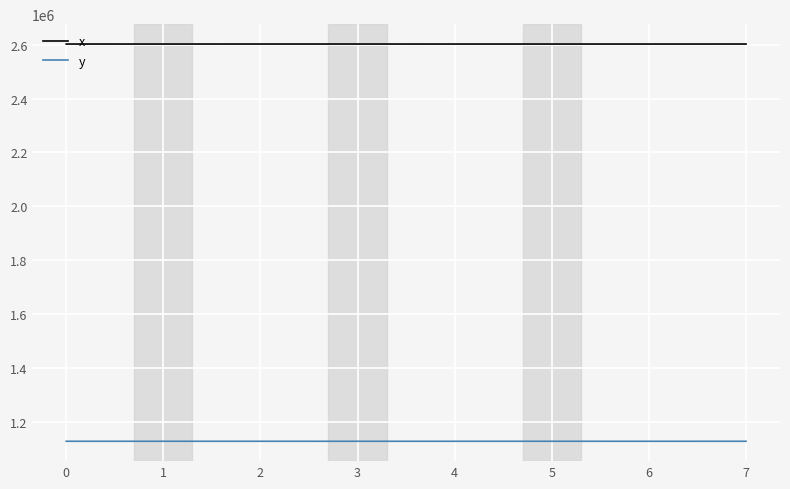

At 4, list the series in order from largest to smallest.

x, y